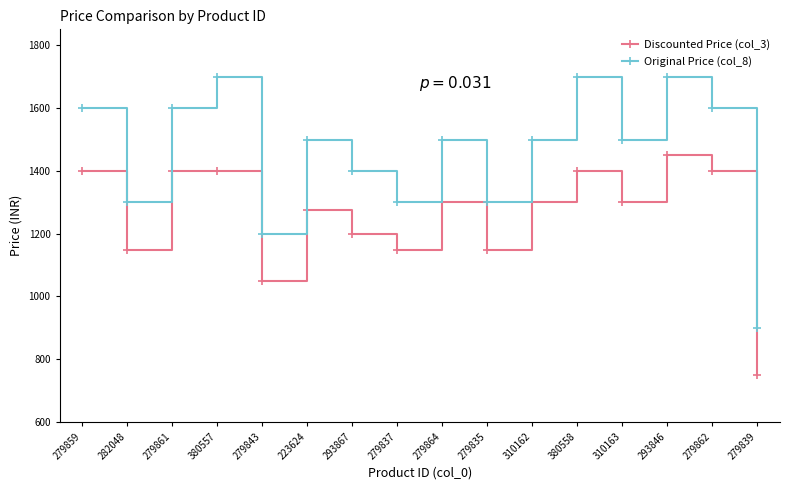

Reading right to left, list all the values displayed in this chart.

Discounted Price (col_3): 749	1399	1449	1299	1399	1299	1149	1299	1149	1199	1274	1049	1399	1399	1149	1399
Original Price (col_8): 899	1599	1699	1499	1699	1499	1299	1499	1299	1399	1499	1199	1699	1599	1299	1599